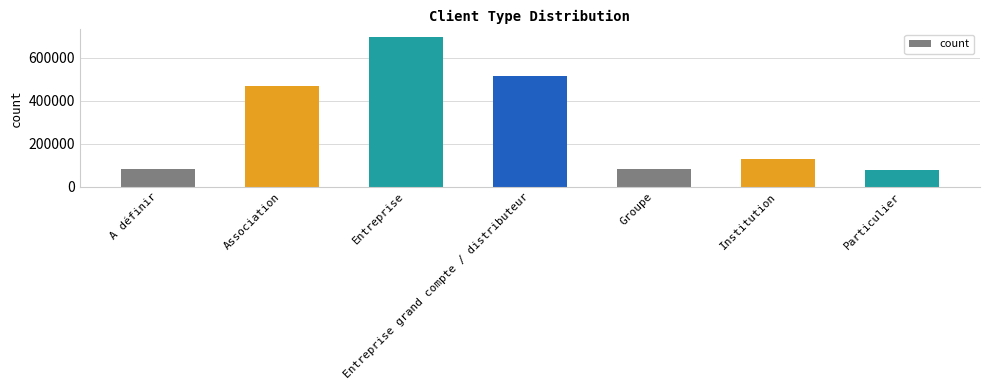

What is the change in value from Entreprise to Groupe?

-611194.6